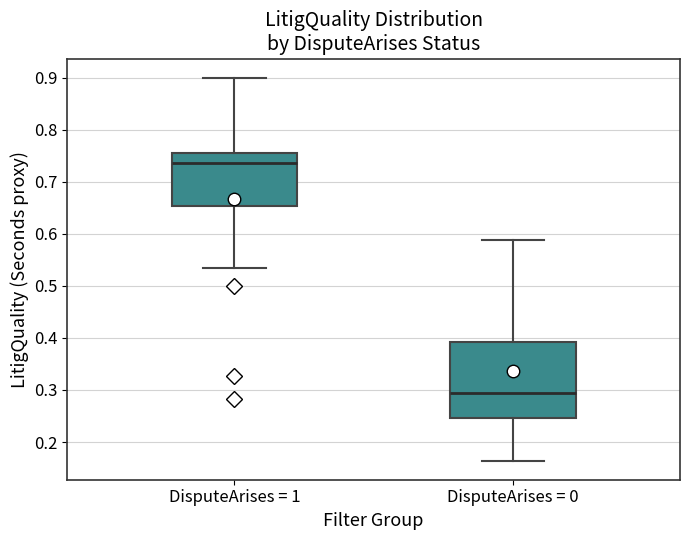

Reading left to right, read every box against the y-axis: the position of its median line, the range the box covers, and the ends of its whiskers. The values are not printed on the chart, so give them approximately, as read against the axis.

DisputeArises = 1: median 0.74, box 0.65 to 0.75, whiskers 0.53 to 0.90
DisputeArises = 0: median 0.30, box 0.25 to 0.39, whiskers 0.16 to 0.59